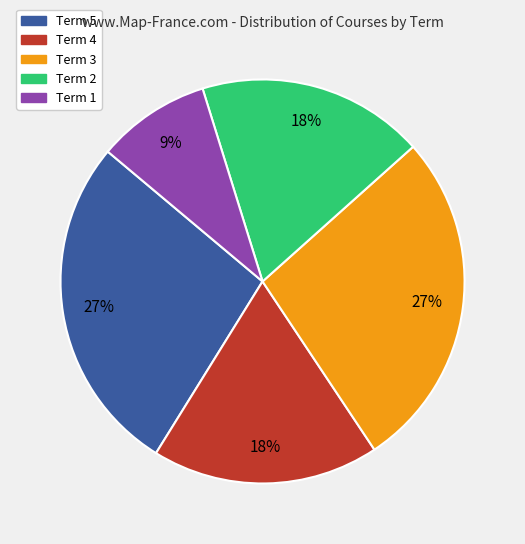

To the nearest percent, what is the average slice percentage?

20%